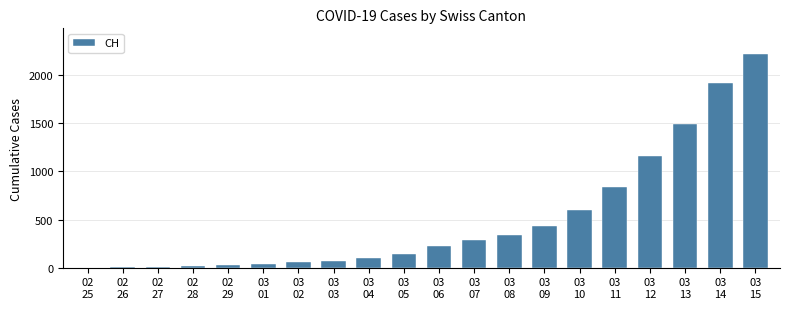

What is the sum of all values?

9972